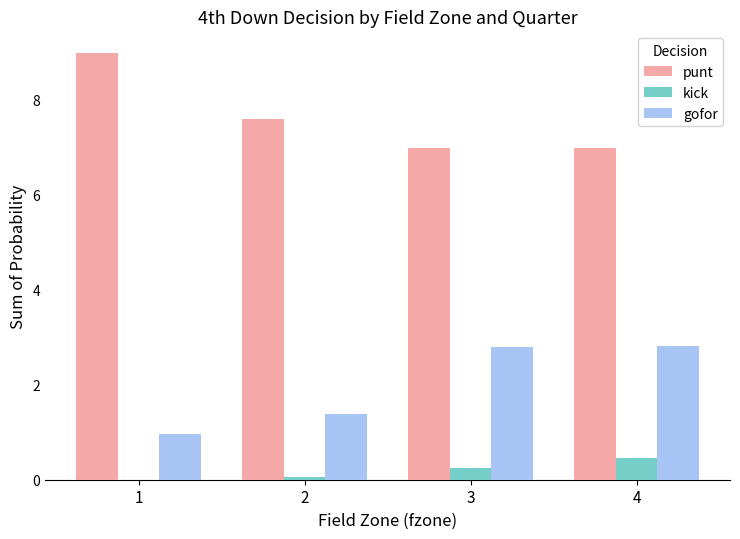

The value of punt at 4 is 10.4. True or false?

False